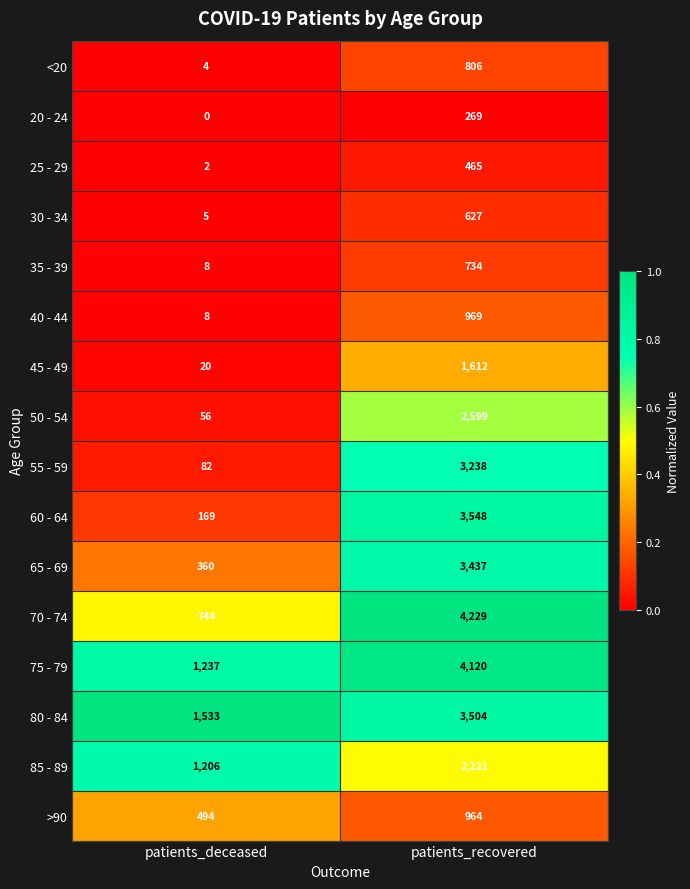

What is the minimum value for 40 - 44?

8